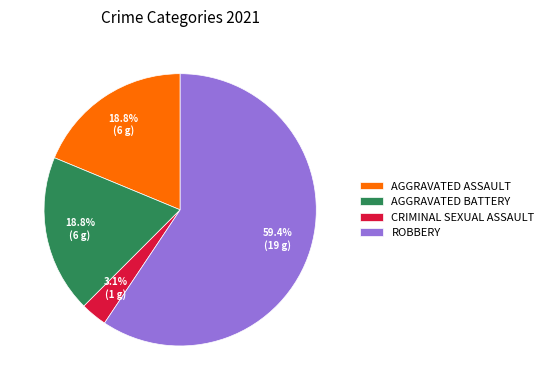

Do AGGRAVATED BATTERY and CRIMINAL SEXUAL ASSAULT together represent more than half of the pie?

No